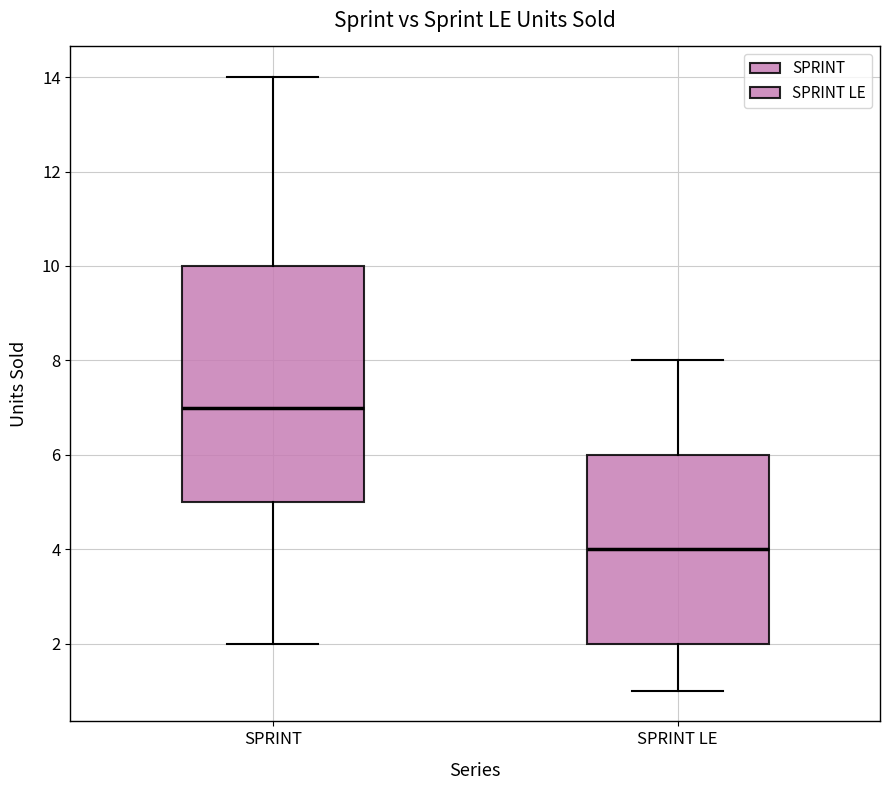

Reading left to right, transcribe this box plot: for each box, give where its median line is, the range the box spans, and where its two whiskers end, as read against the y-axis. The values are not printed on the chart, so give them approximately, as read against the axis.

SPRINT: median 7, box 5 to 10, whiskers 2 to 14
SPRINT LE: median 4, box 2 to 6, whiskers 1 to 8